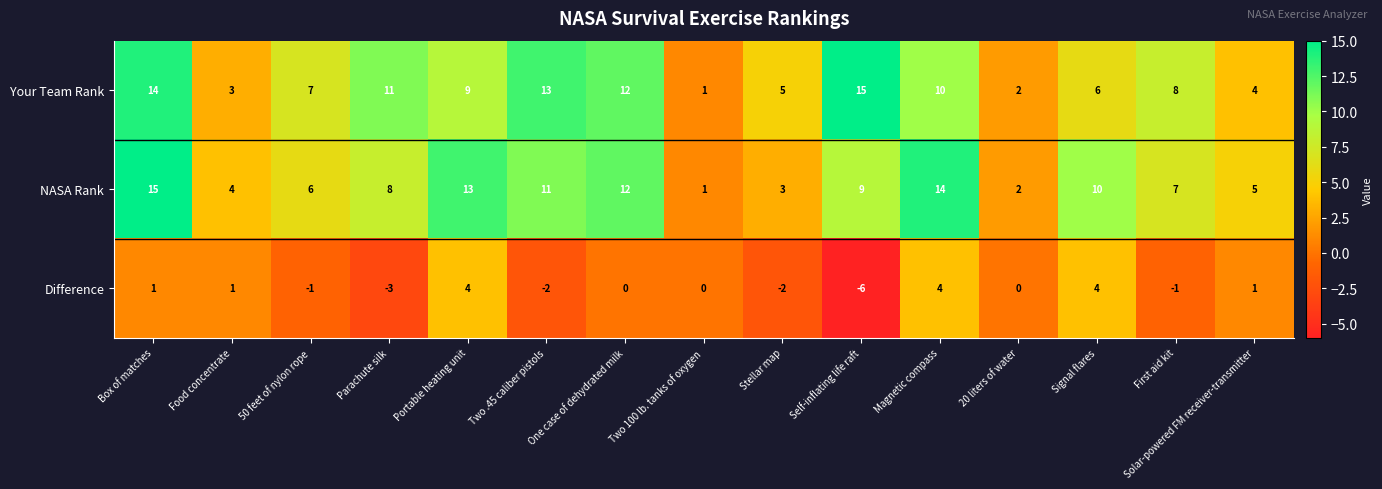

How many values in Difference are below zero?

6